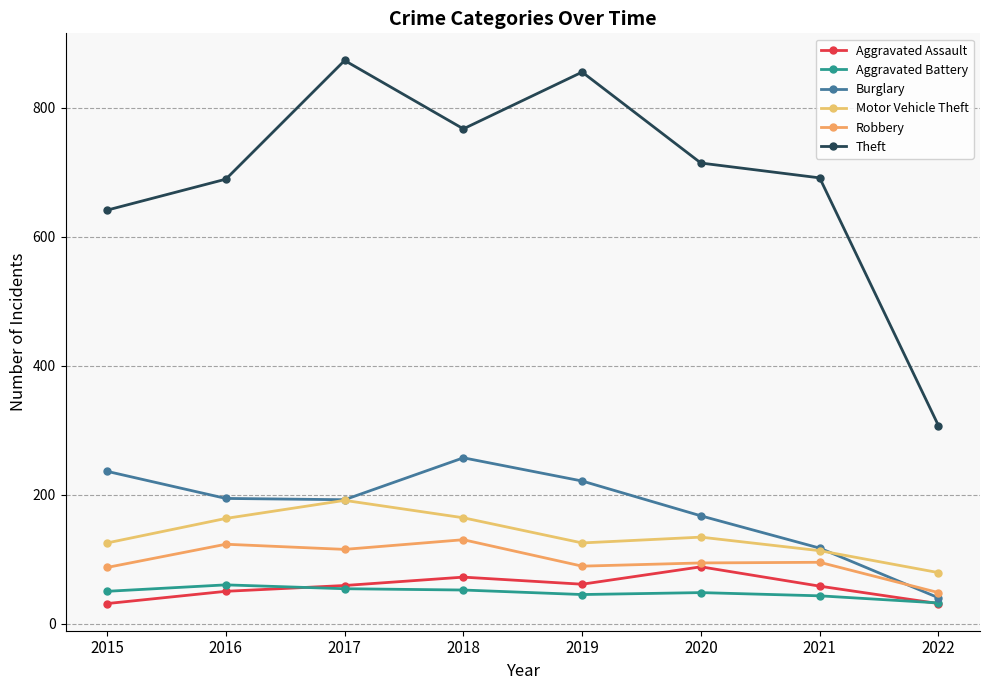

What is the greatest value displayed?

873